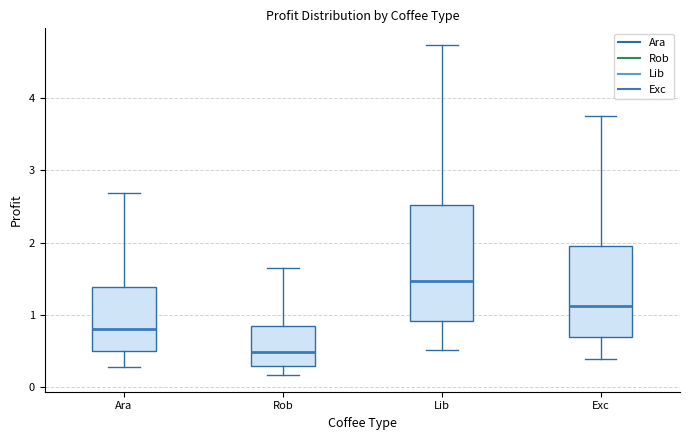

Reading left to right, transcribe this box plot: for each box, give where its median line is, the range the box spans, and where its two whiskers end, as read against the y-axis. The values are not printed on the chart, so give them approximately, as read against the axis.

Ara: median 0.8, box 0.5 to 1.4, whiskers 0.3 to 2.7
Rob: median 0.5, box 0.3 to 0.8, whiskers 0.2 to 1.6
Lib: median 1.5, box 0.9 to 2.5, whiskers 0.5 to 4.7
Exc: median 1.1, box 0.7 to 2.0, whiskers 0.4 to 3.8